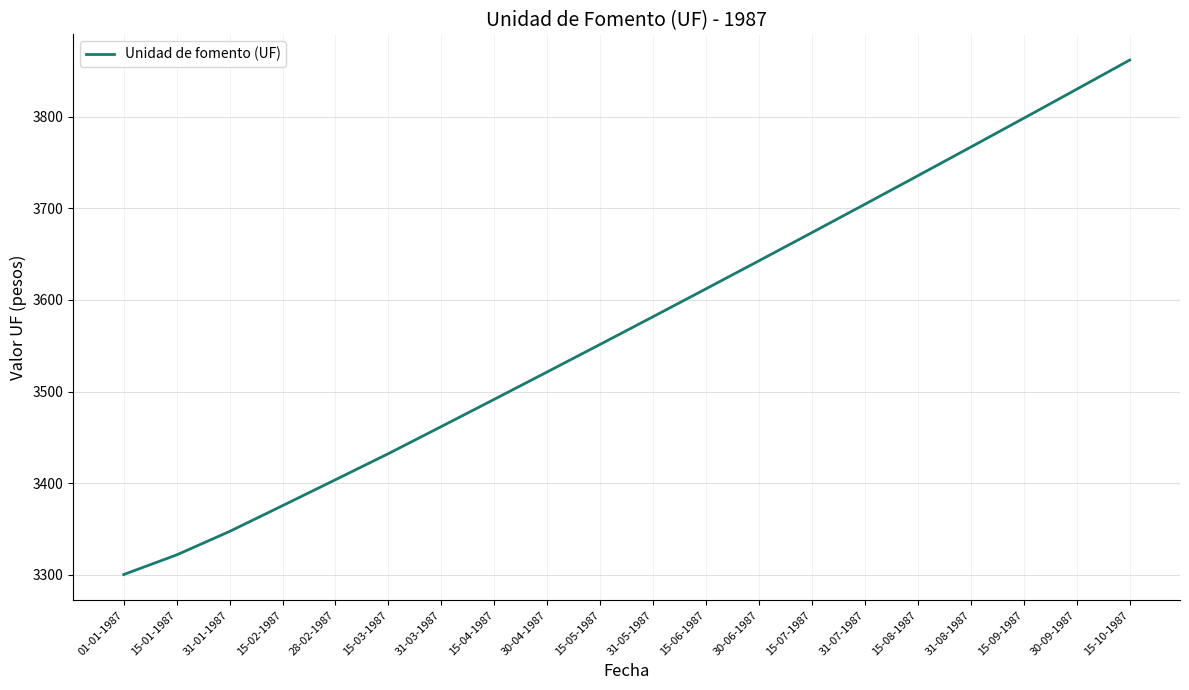

Which category has the highest value across all series?

15-10-1987